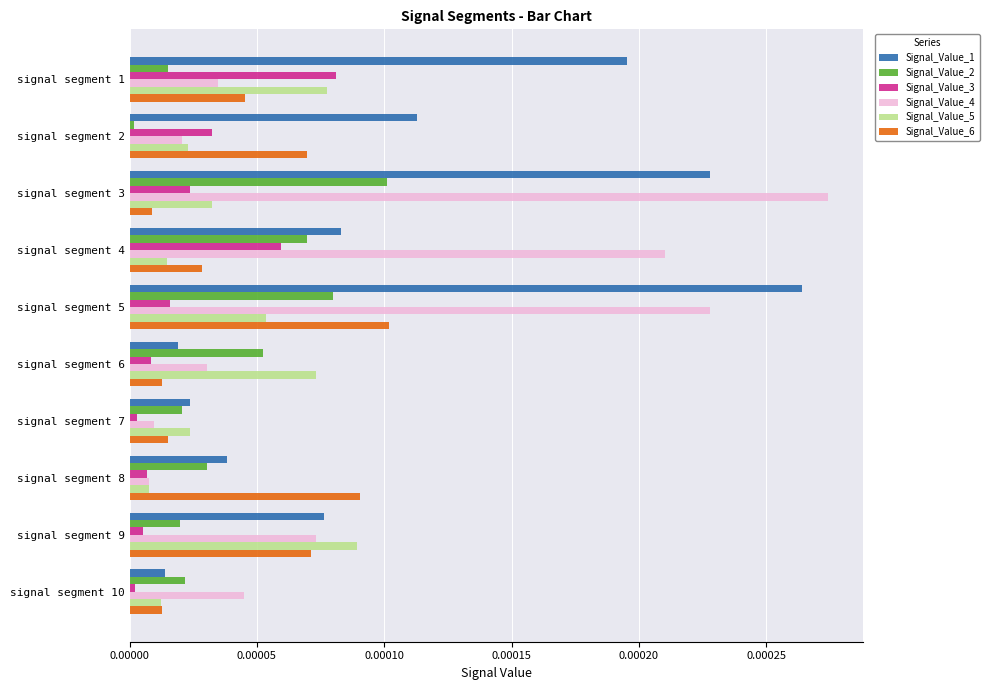

How many series are shown in this chart?

6